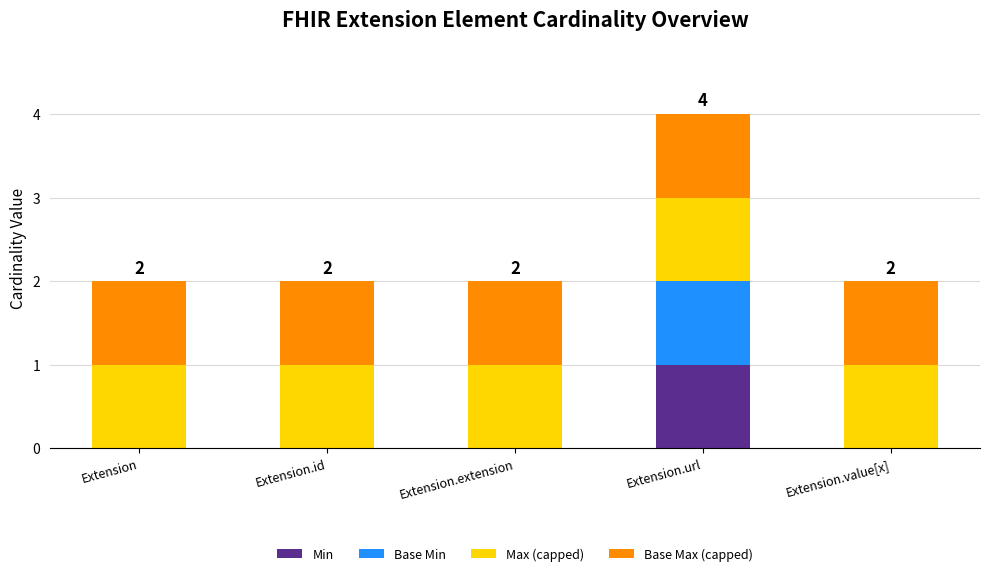

The Min series shows 1 at Extension.url. True or false?

True